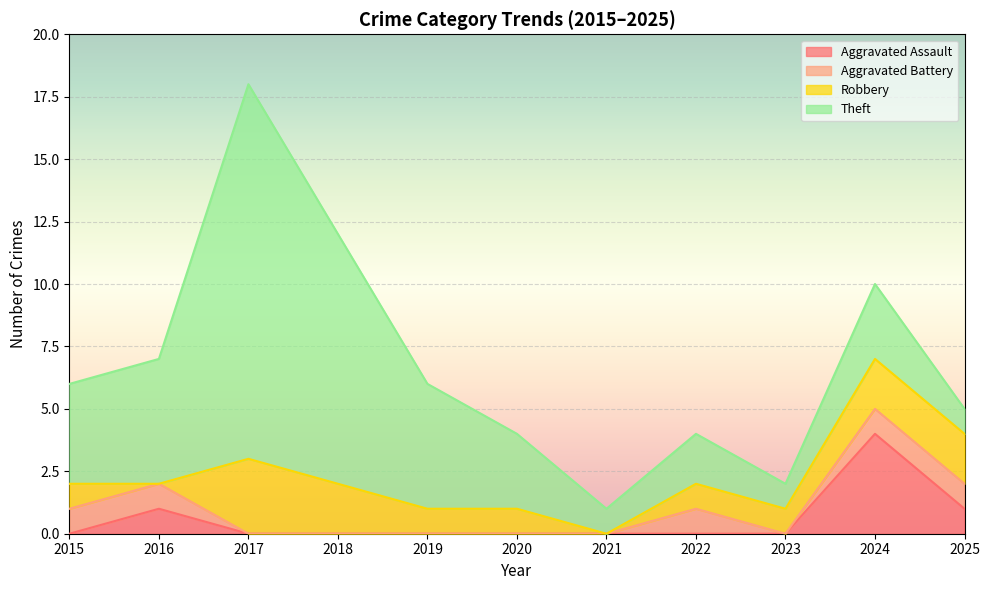

At which category does Aggravated Battery reach its first local valley?

2023